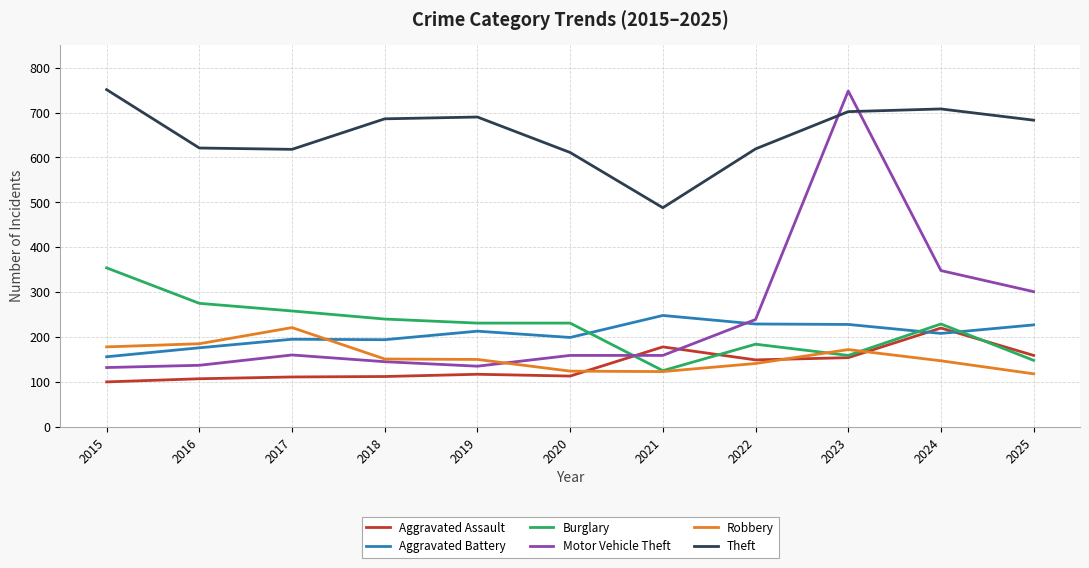

At which category is the sum across all series the highest?

2023